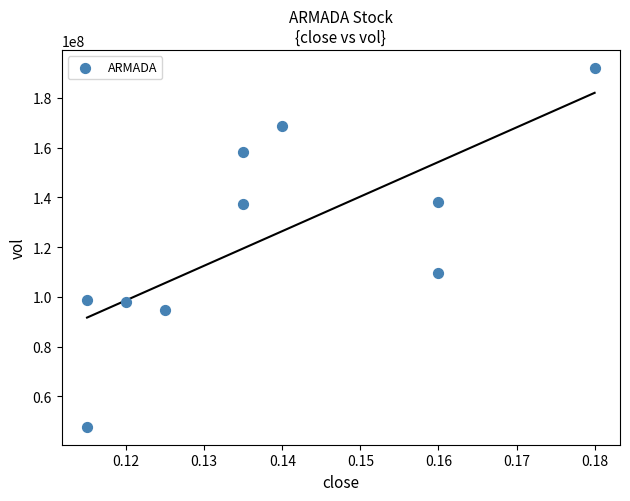

What is the average Y value?

124377000